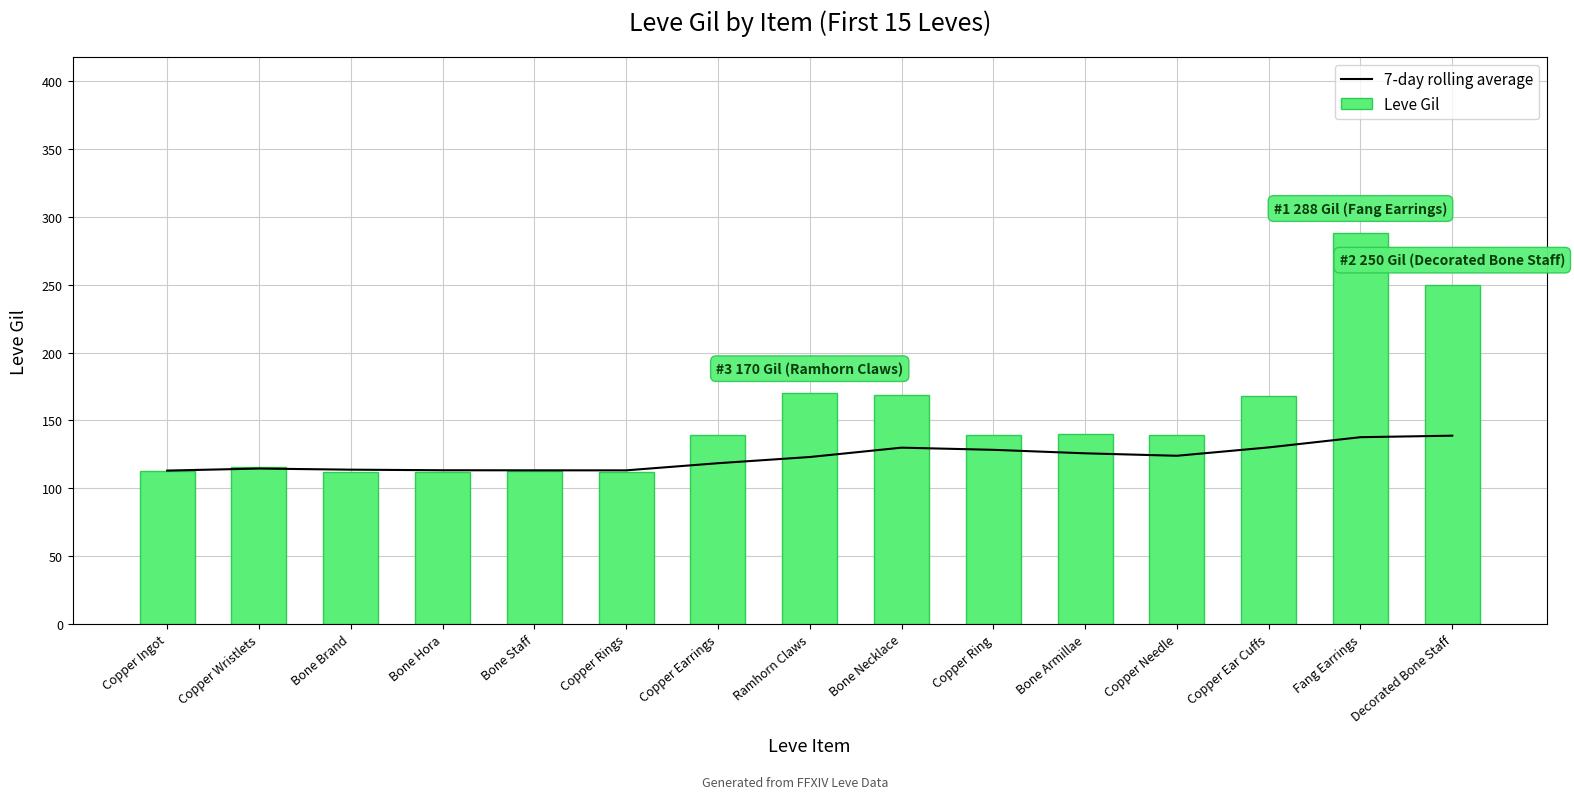

How many values in the 7-day rolling average series are below 123?

7